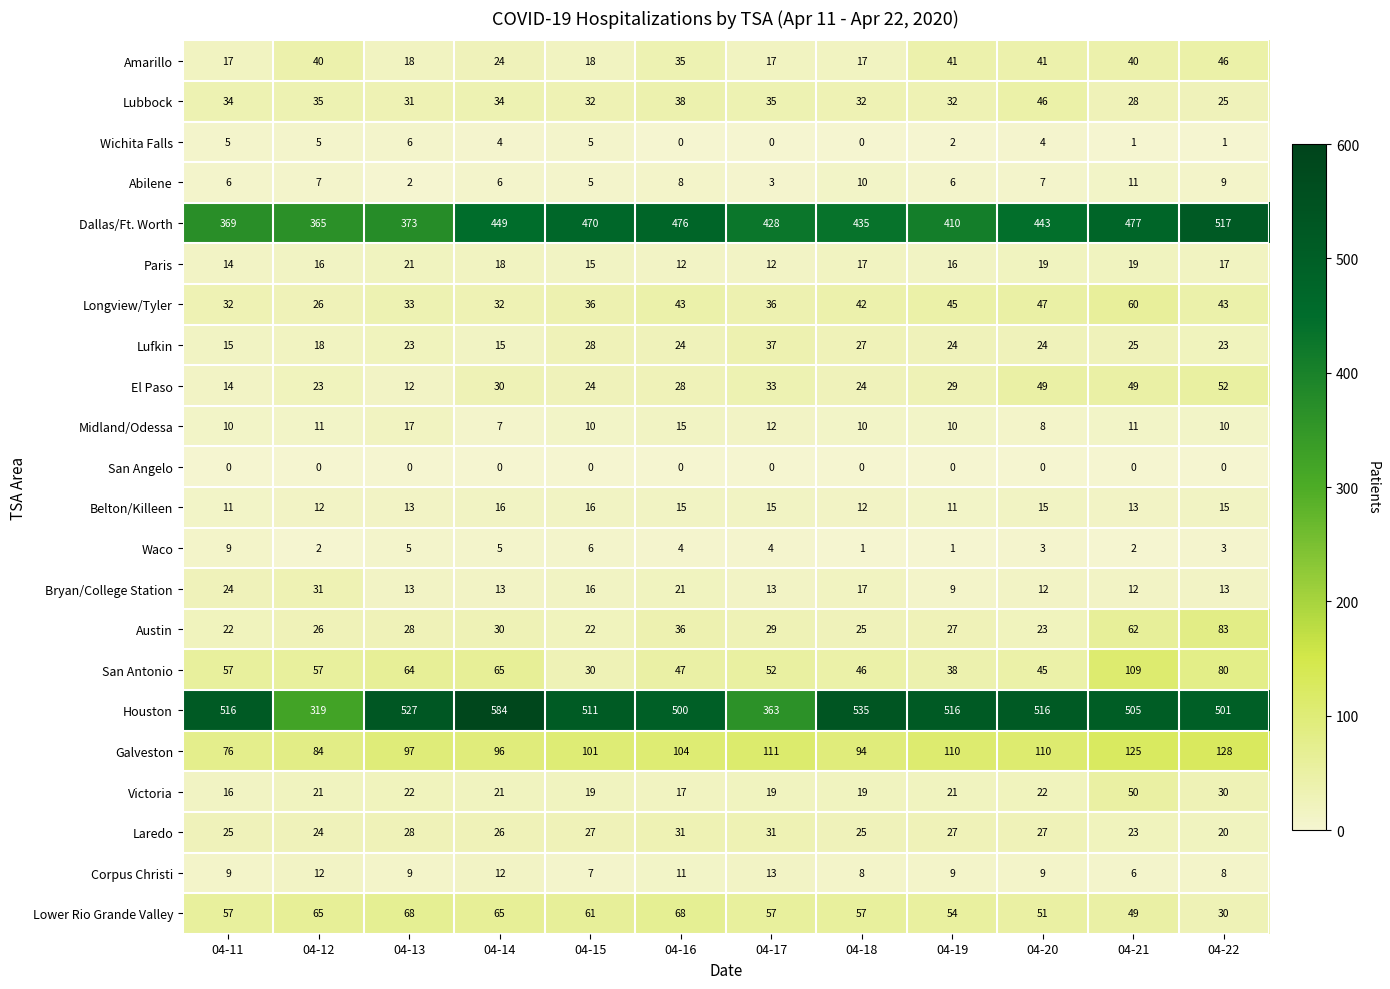

Is it true that Bryan/College Station equals 32 at 04-16?

False